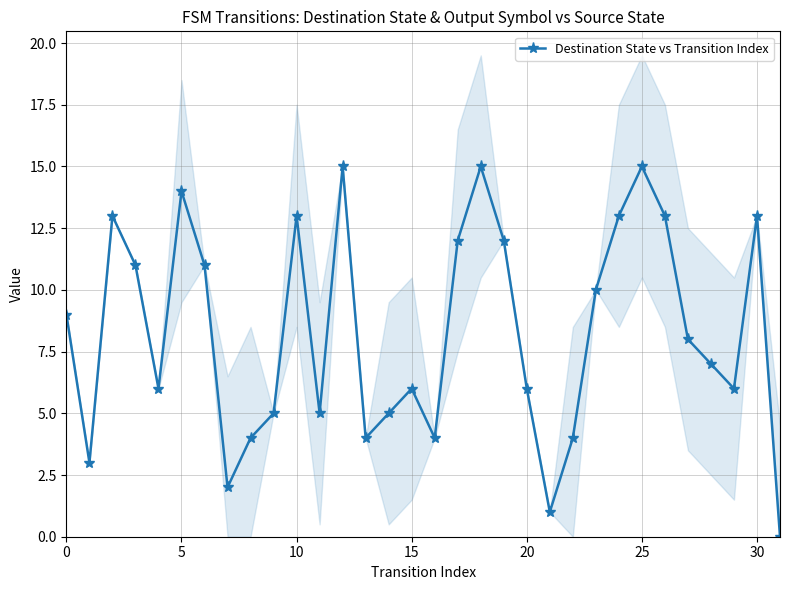

The value of Destination State vs Transition Index at 5 is 14. True or false?

True